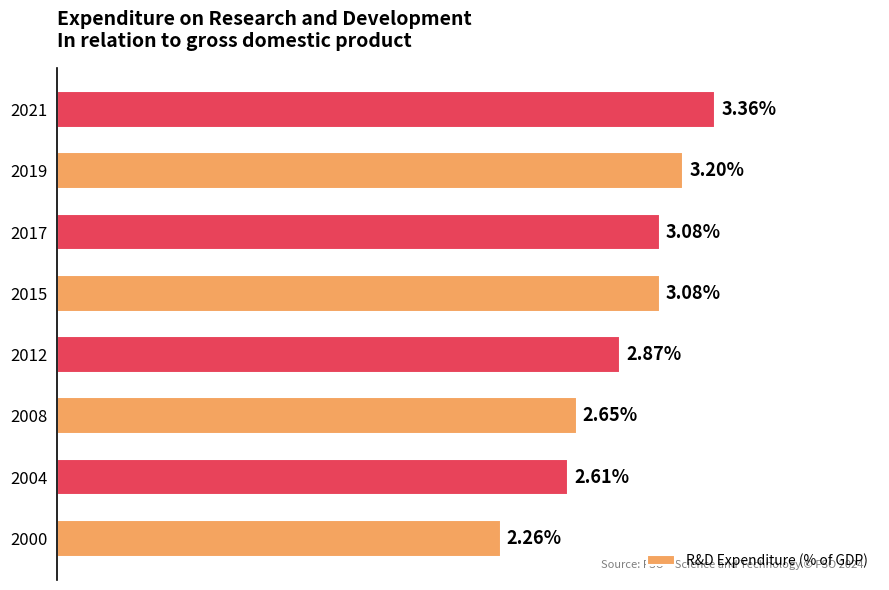

How many series are shown in this chart?

1